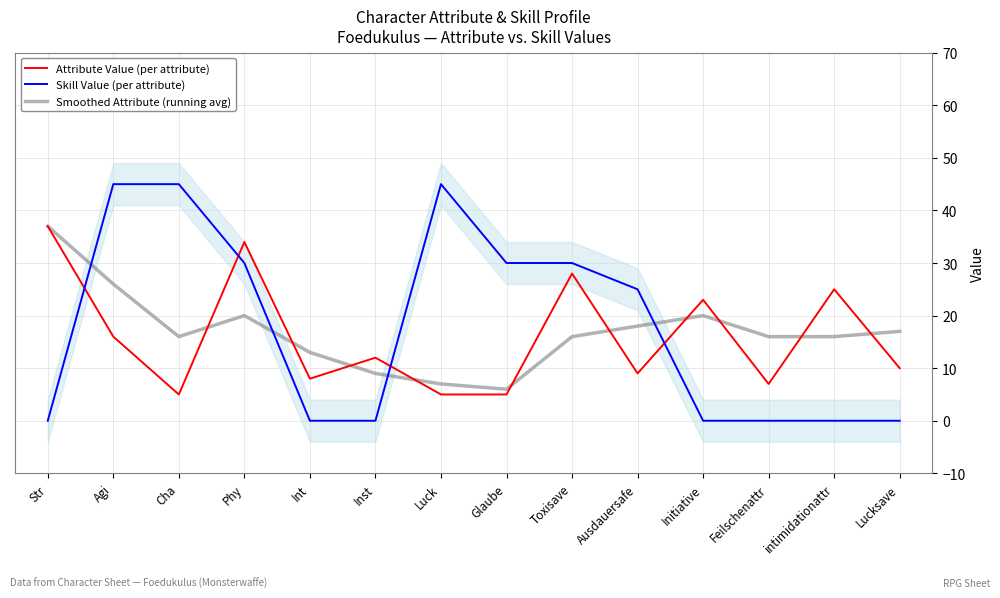

What position from the left is intimidationattr?

13